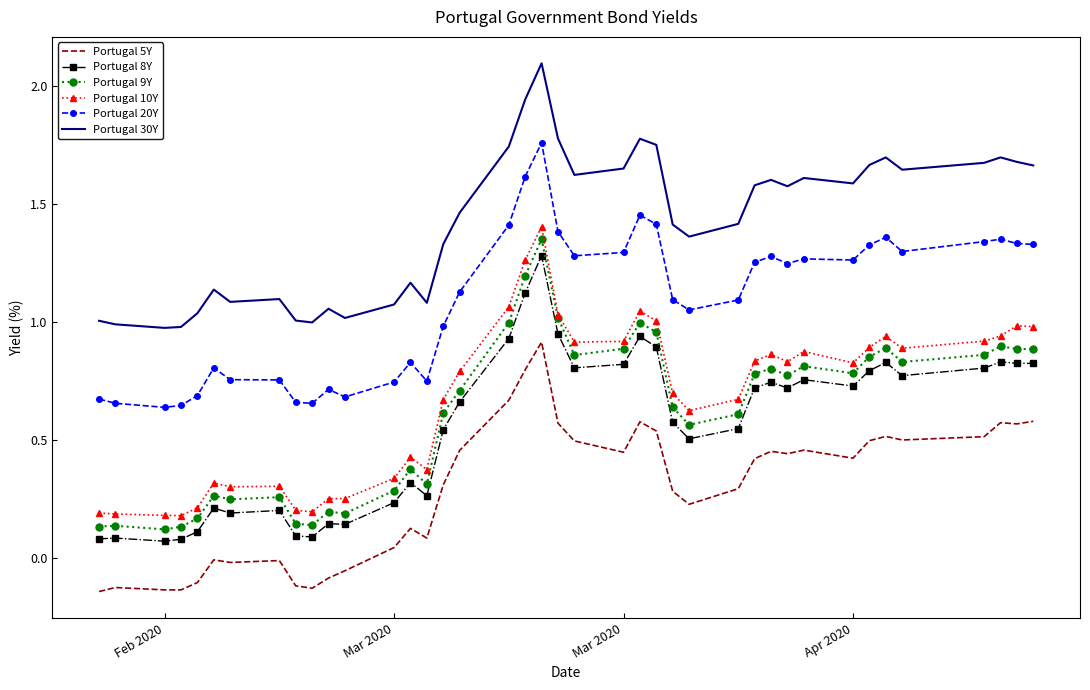

What is the highest value of the Portugal 30Y series?

2.1